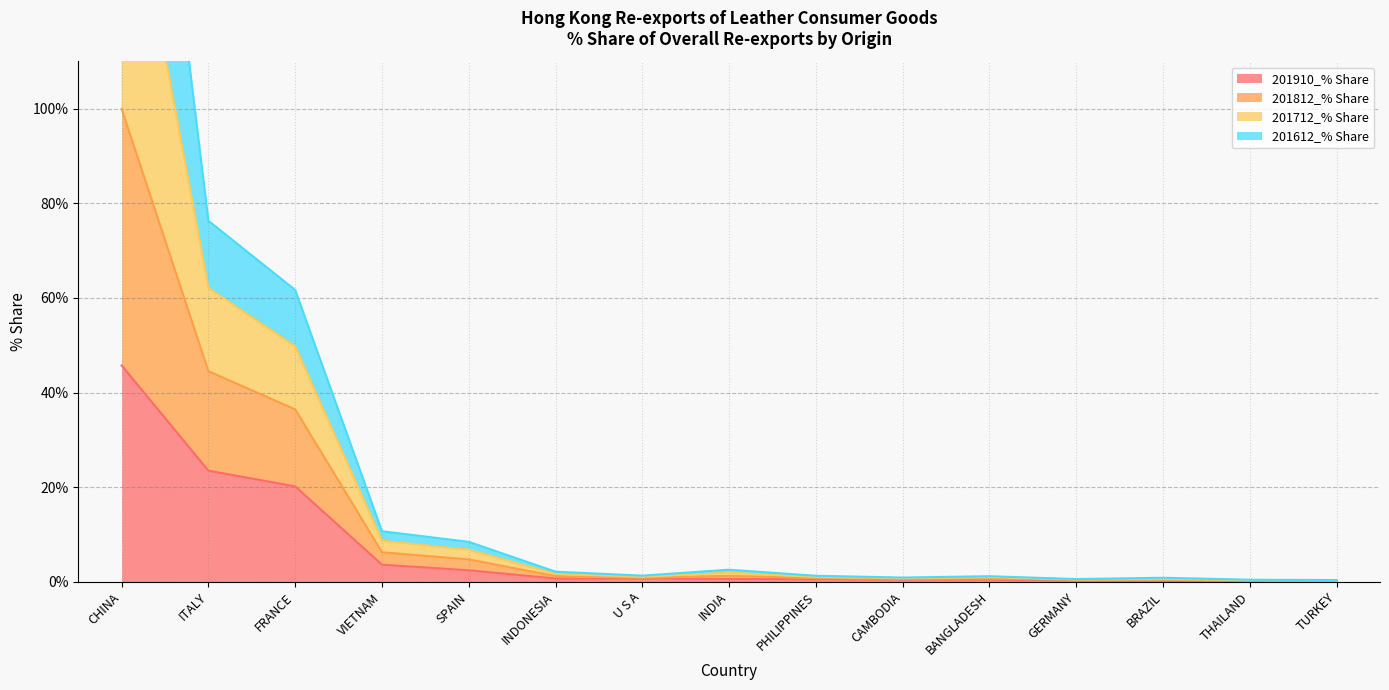

The 201910_% Share series shows 20.1 at FRANCE. True or false?

True